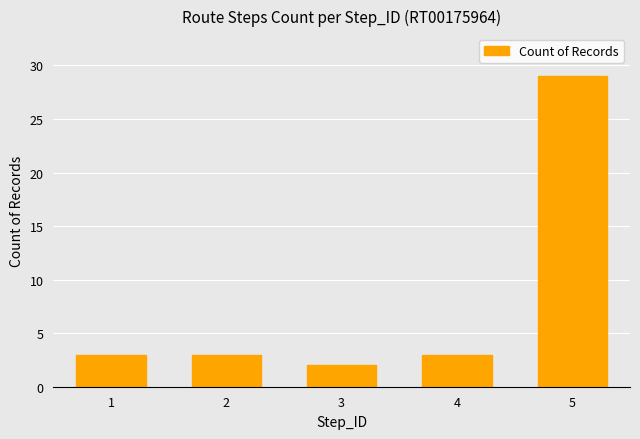

Is it true that the value at 2 is 1?

False